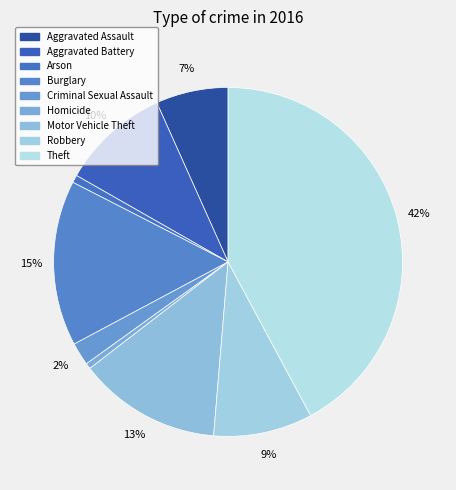

How much of the chart is everything except Homicide?

99.5%